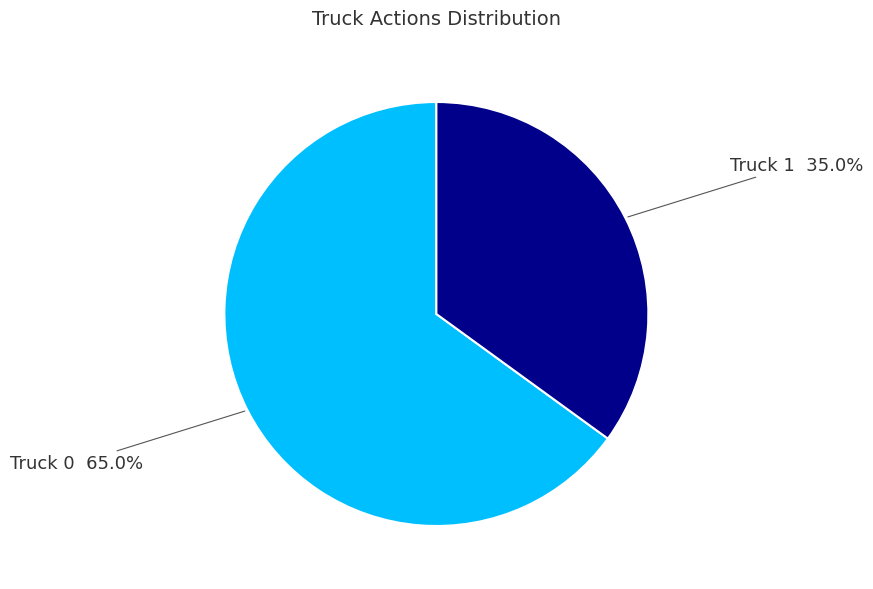

Is there a majority slice in this chart?

Yes